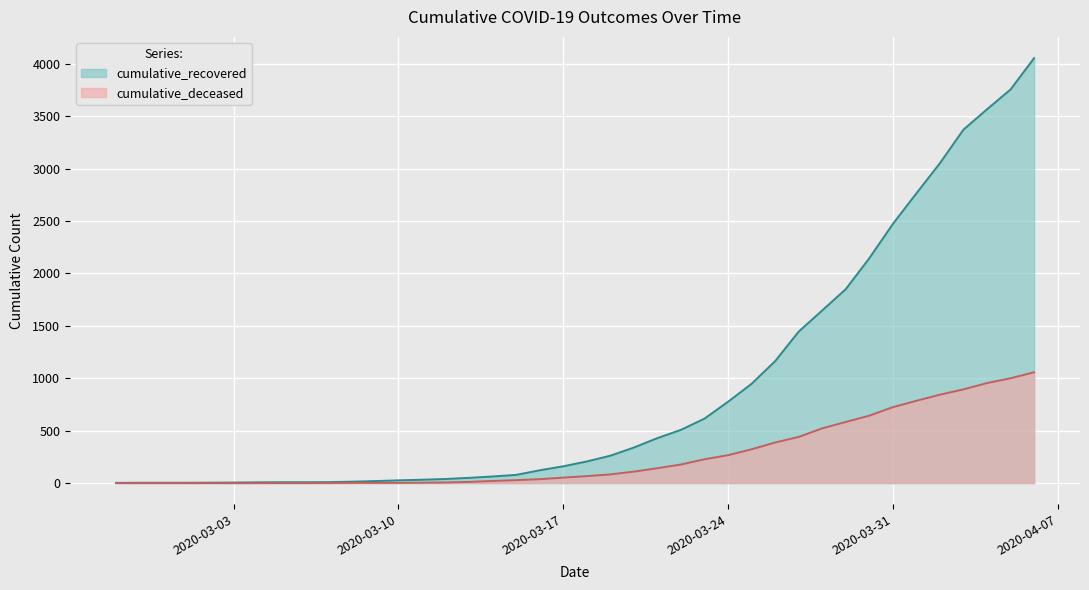

True or false: cumulative_recovered has a value of 3566 at 2020-04-04.

True